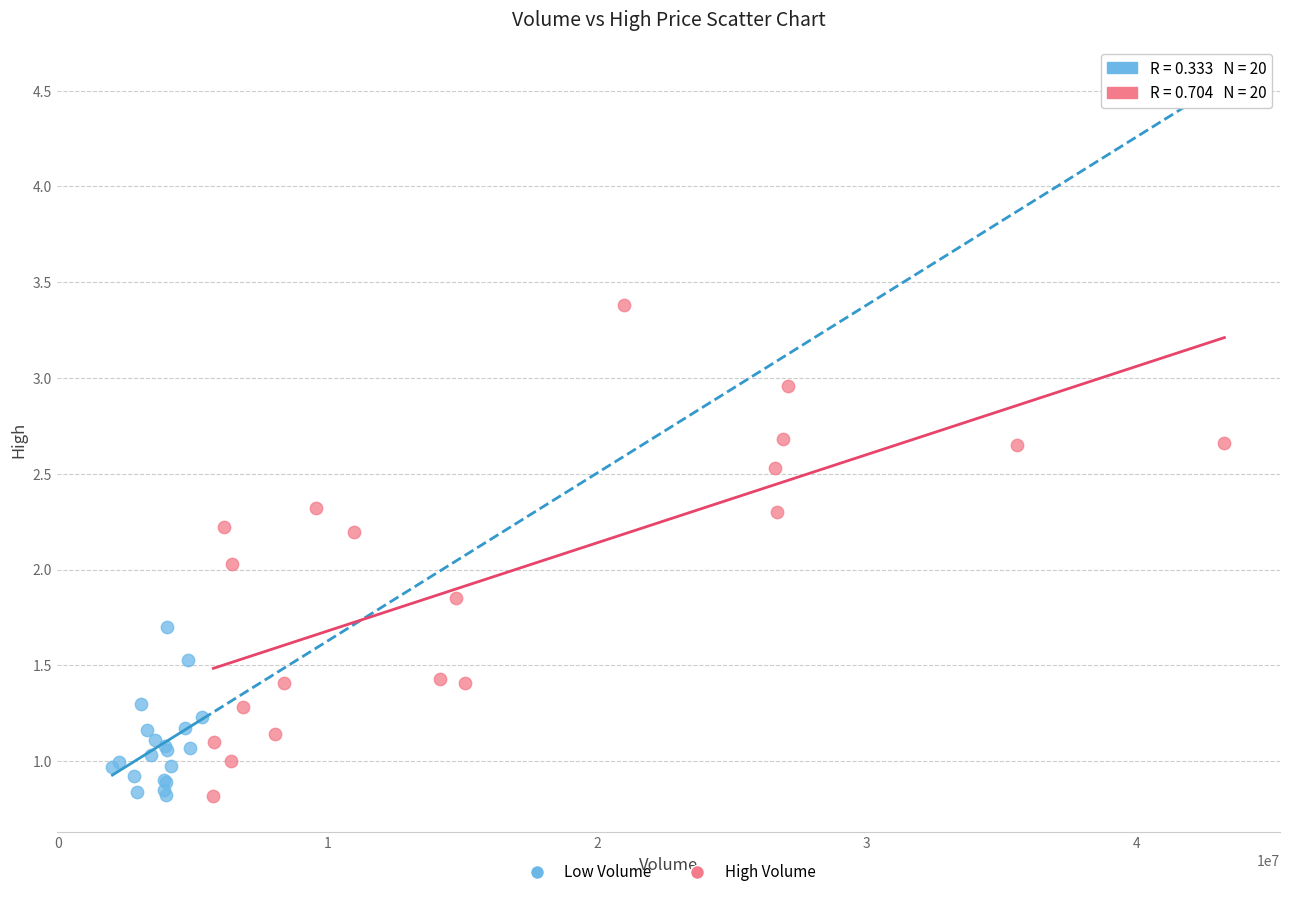

Which series has the largest Y range (max minus min)?

High Volume